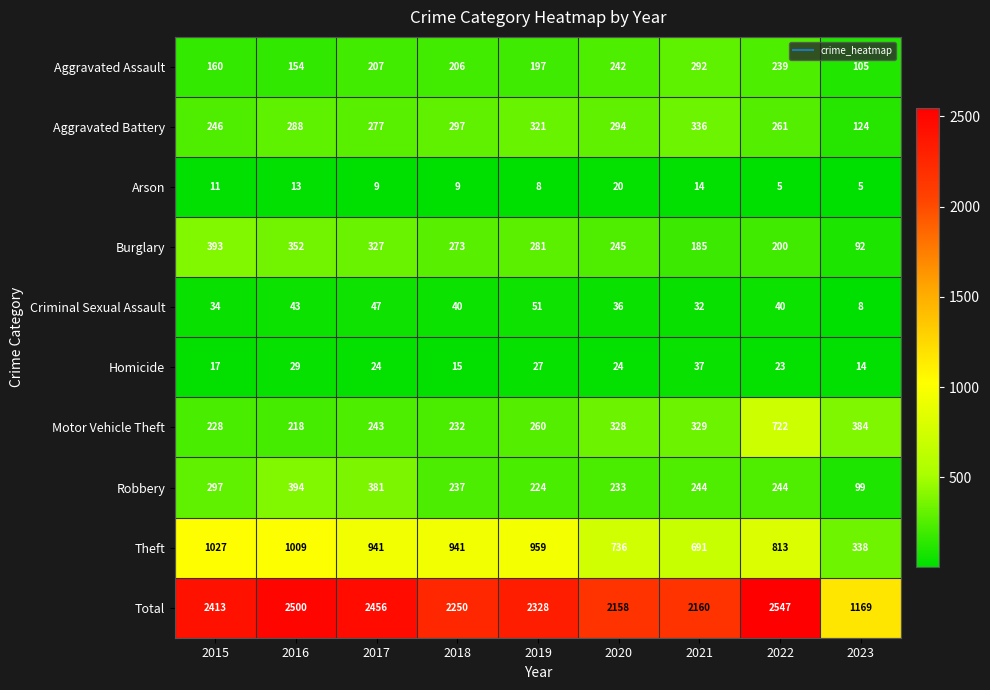

Which series changed the most between 2017 and 2021?

Total